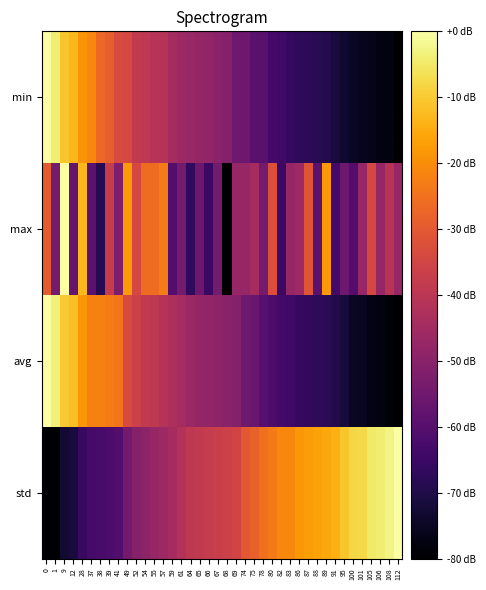

Reading left to right, extract all data points from this chart.

min: 0=0.0	1=-3.8	9=-10.9	12=-12.9	28=-18.9	37=-21.1	38=-26.7	39=-28.9	41=-33.6	49=-34.2	52=-38.4	54=-39.1	55=-40.7	57=-41.1	59=-44.7	61=-46.2	64=-46.9	65=-47.8	66=-48.2	67=-49.6	68=-50.9	69=-55.1	74=-55.3	75=-59.1	78=-59.3	80=-63.3	82=-63.8	83=-66.0	86=-67.3	87=-67.6	88=-68.2	89=-69.1	91=-71.3	95=-73.3	100=-74.9	101=-75.8	105=-76.0	106=-77.6	108=-77.8	112=-80.0
max: 0=-29.4	1=-53.9	9=0.0	12=-57.1	28=-13.1	37=-58.8	38=-68.6	39=-37.6	41=-52.2	49=-18.0	52=-34.3	54=-26.1	55=-26.1	57=-22.9	59=-60.4	61=-53.9	64=-66.9	65=-55.5	66=-65.3	67=-53.9	68=-80.0	69=-47.3	74=-47.3	75=-44.1	78=-53.9	80=-32.7	82=-65.3	83=-47.3	86=-45.7	87=-31.0	88=-58.8	89=-18.0	91=-63.7	95=-55.5	100=-60.4	101=-47.3	105=-34.3	106=-47.3	108=-40.8	112=-47.3
avg: 0=0.0	1=-3.6	9=-10.1	12=-11.6	28=-18.2	37=-21.9	38=-22.5	39=-23.1	41=-24.3	49=-33.2	52=-36.5	54=-38.6	55=-39.4	57=-41.2	59=-43.0	61=-44.5	64=-46.7	65=-47.6	66=-48.2	67=-48.9	68=-49.7	69=-50.6	74=-55.2	75=-56.5	78=-59.8	80=-61.6	82=-63.2	83=-63.9	86=-66.0	87=-66.7	88=-67.3	89=-67.9	91=-69.3	95=-71.8	100=-74.7	101=-75.2	105=-77.1	106=-77.6	108=-78.5	112=-80.0
std: 0=-79.5	1=-80.0	9=-73.0	12=-71.6	28=-65.7	37=-63.1	38=-62.5	39=-61.9	41=-60.6	49=-54.2	52=-50.8	54=-48.9	55=-47.4	57=-46.0	59=-44.3	61=-41.6	64=-39.1	65=-38.7	66=-37.7	67=-37.1	68=-36.3	69=-35.1	74=-30.0	75=-28.3	78=-25.1	80=-23.2	82=-21.2	83=-20.8	86=-18.3	87=-17.4	88=-16.5	89=-15.4	91=-14.2	95=-10.9	100=-7.9	101=-7.5	105=-4.7	106=-4.3	108=-2.5	112=0.0